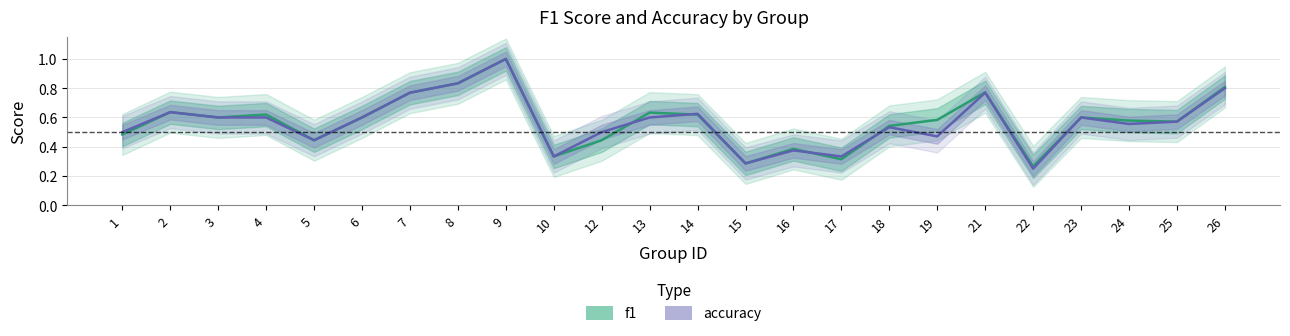

Which series has the largest range (max minus min)?

accuracy